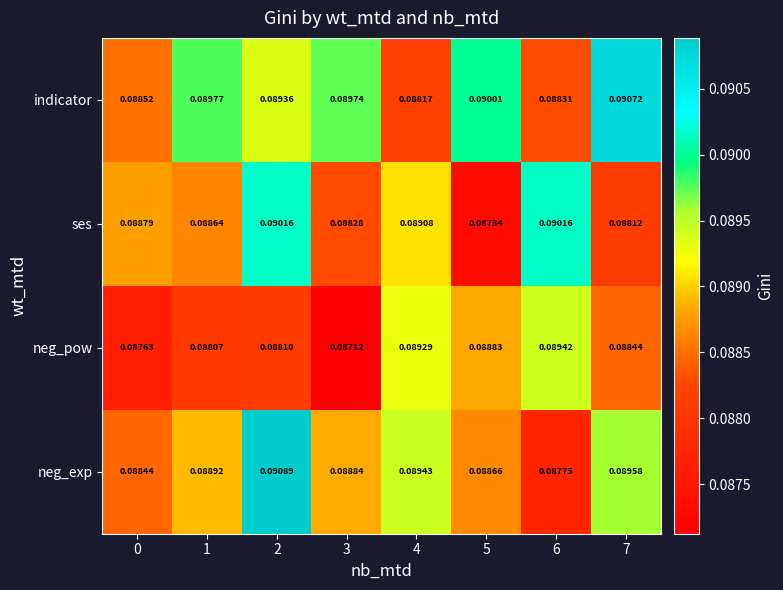

Rank the series by their average value, from lowest to highest.

neg_pow, ses, neg_exp, indicator